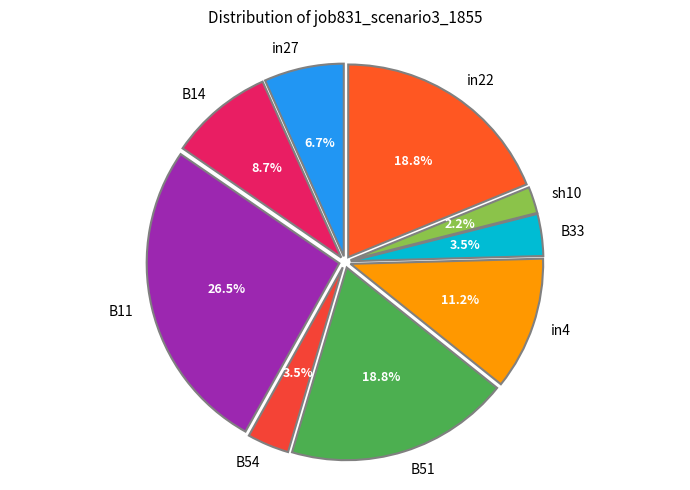

Which has a higher value, B11 or in27?

B11